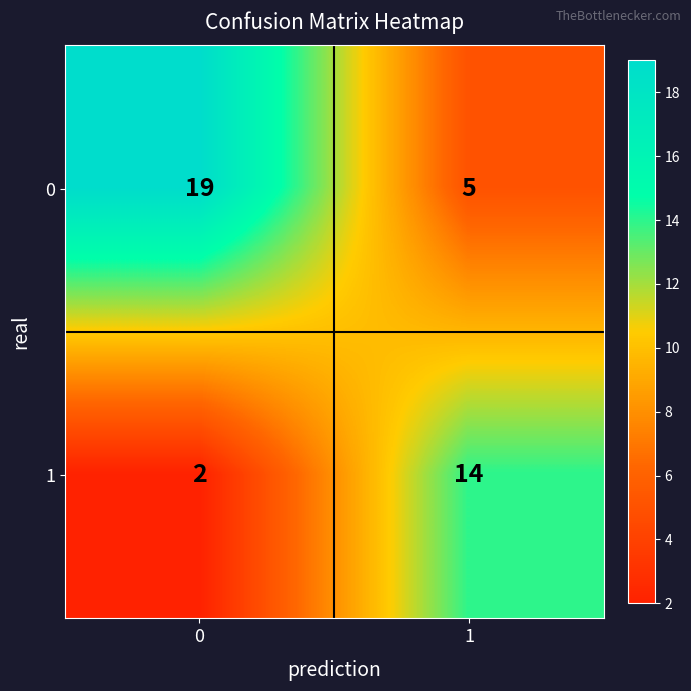

What is the difference between the 1 values at 1 and 0?

12